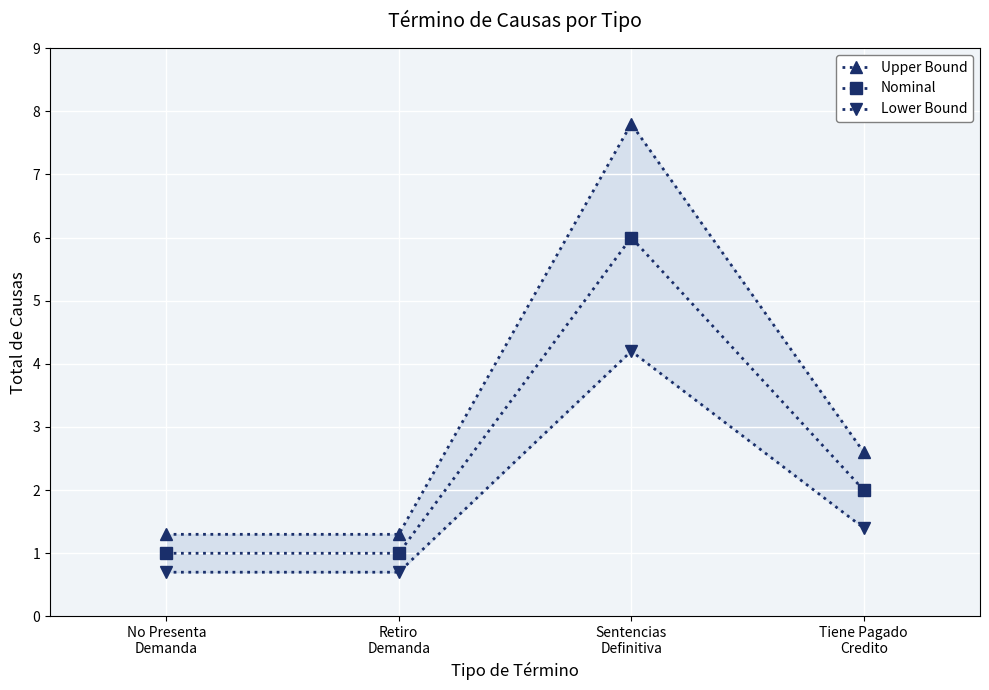

Where is the first local maximum for Nominal?

Sentencias
Definitiva